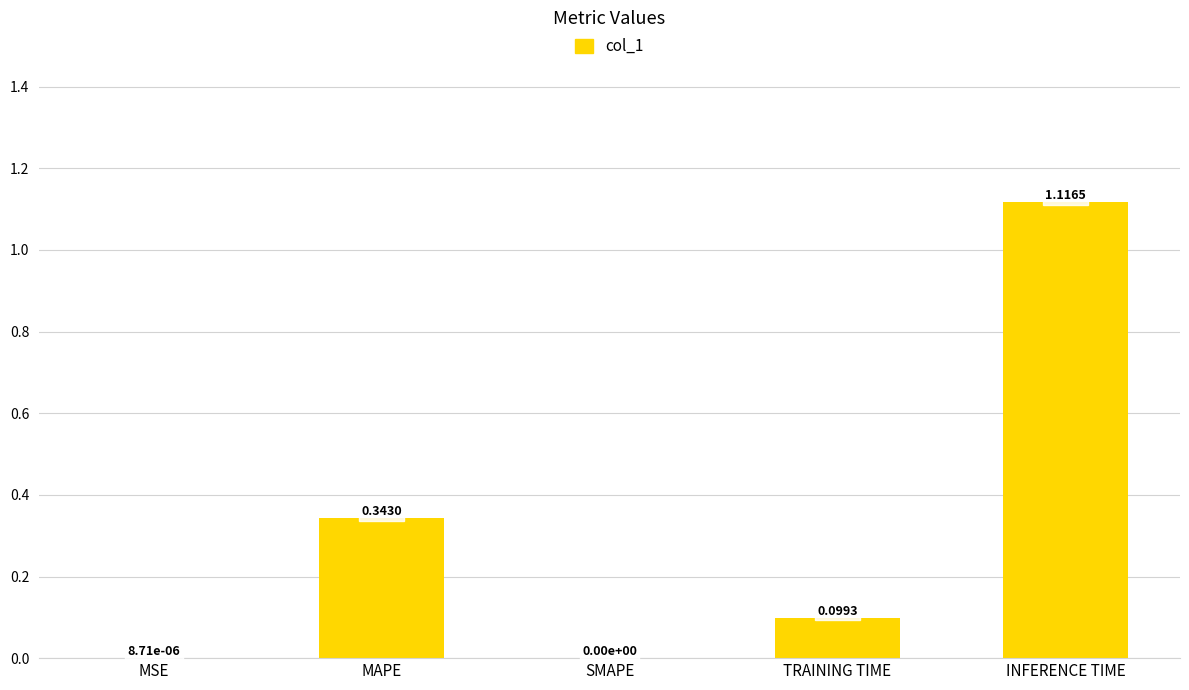

What is the sum of all values?

1.6